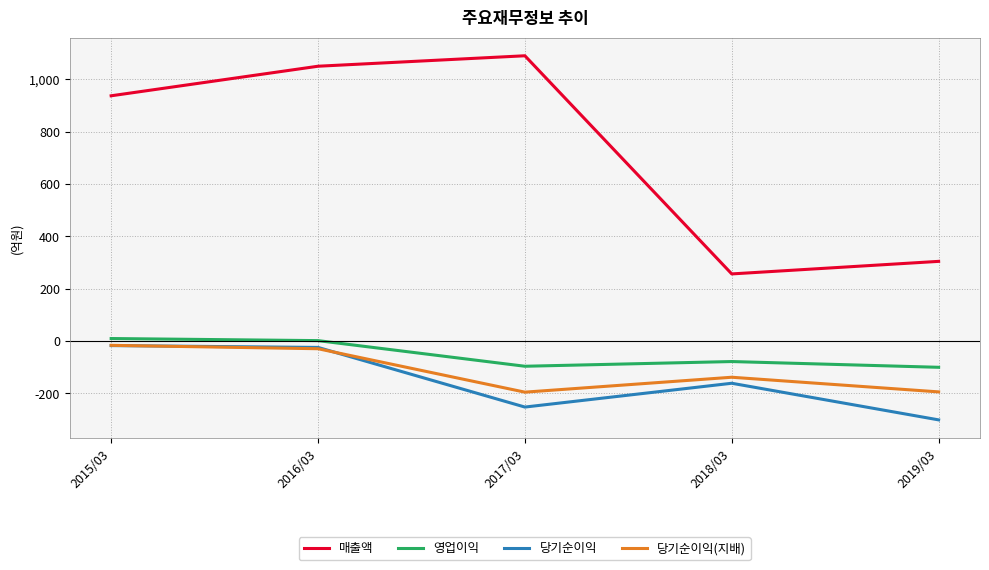

In 당기순이익, how many points are lower than both neighbors (excluding endpoints)?

1